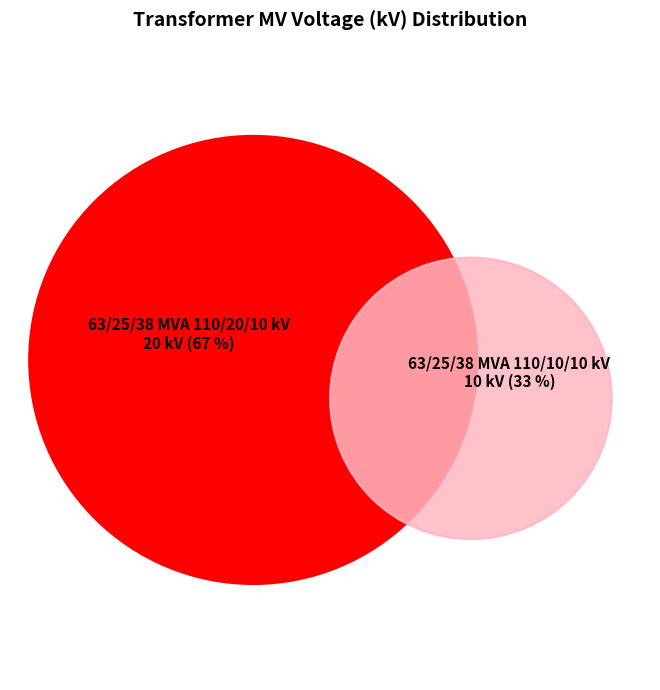

Count the number of slices in the pie.

2